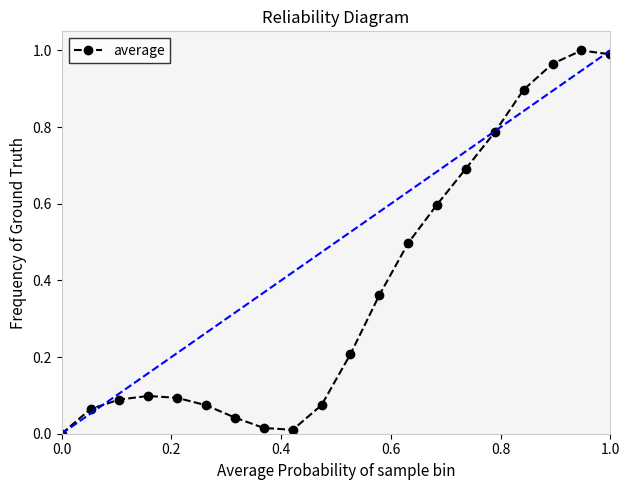

True or false: there are more than 0 points higher than both neighbors.

True